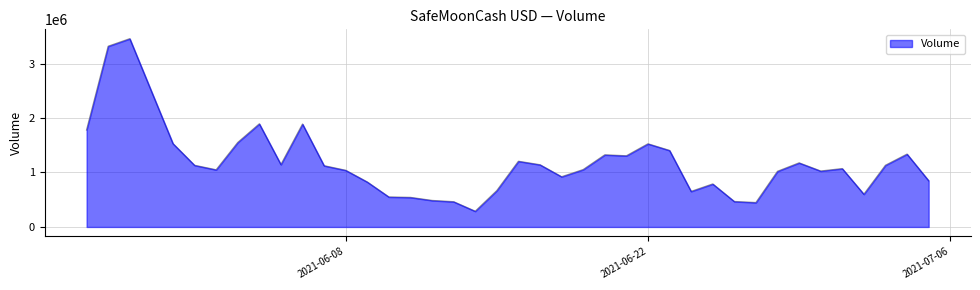

What is the difference between the maximum and minimum values?

3167488